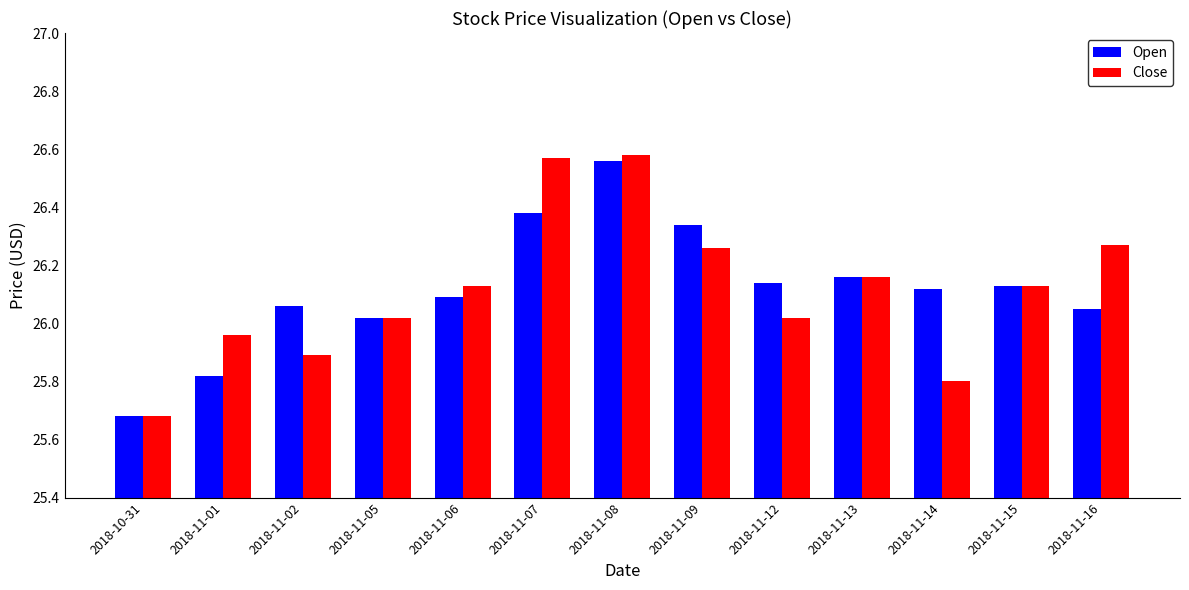

What is the difference between the second highest and second lowest values in the Open series?

0.6